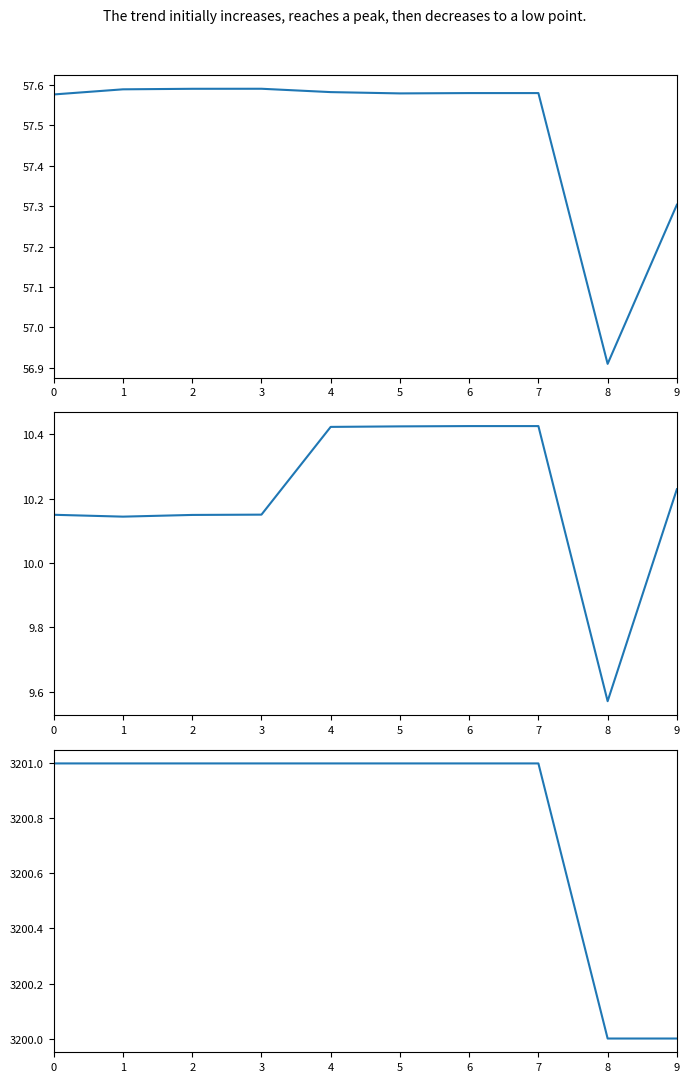

True or false: longitude and habitat_typenumber cross at least once.

False